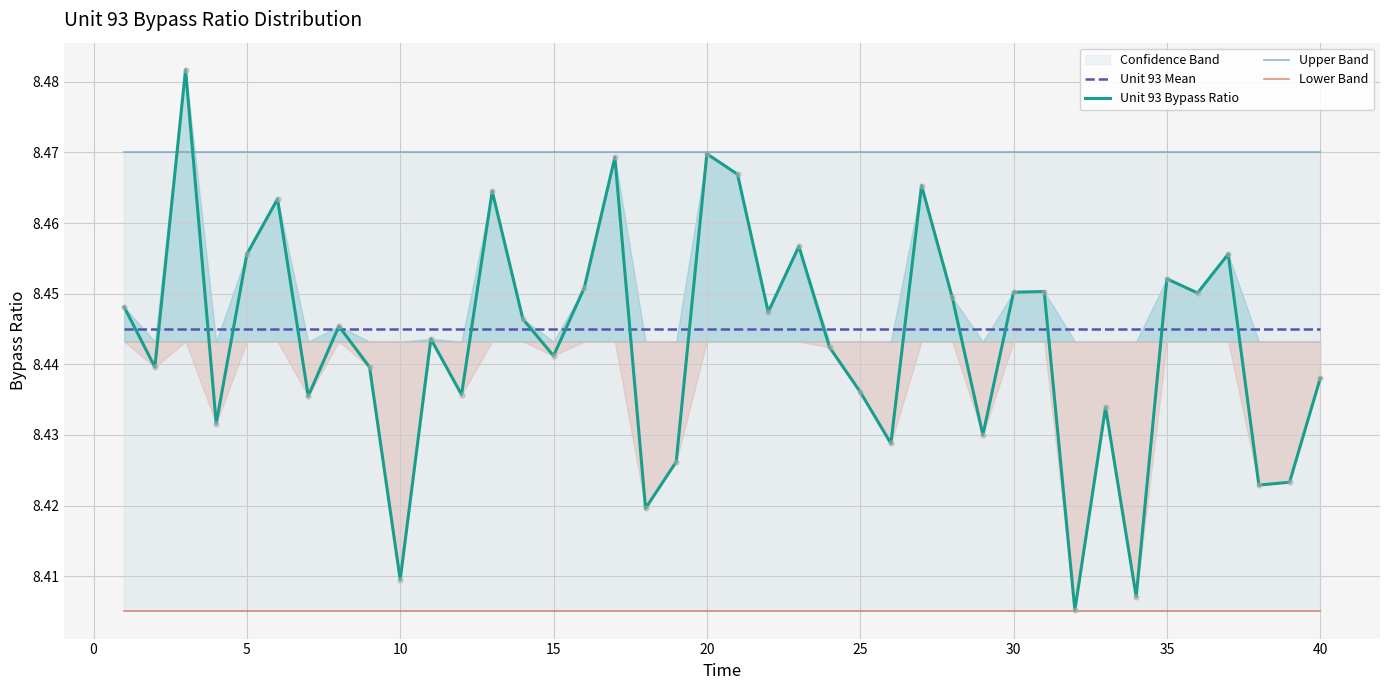

Which series has the widest spread of Y values?

Unit 93 Bypass Ratio